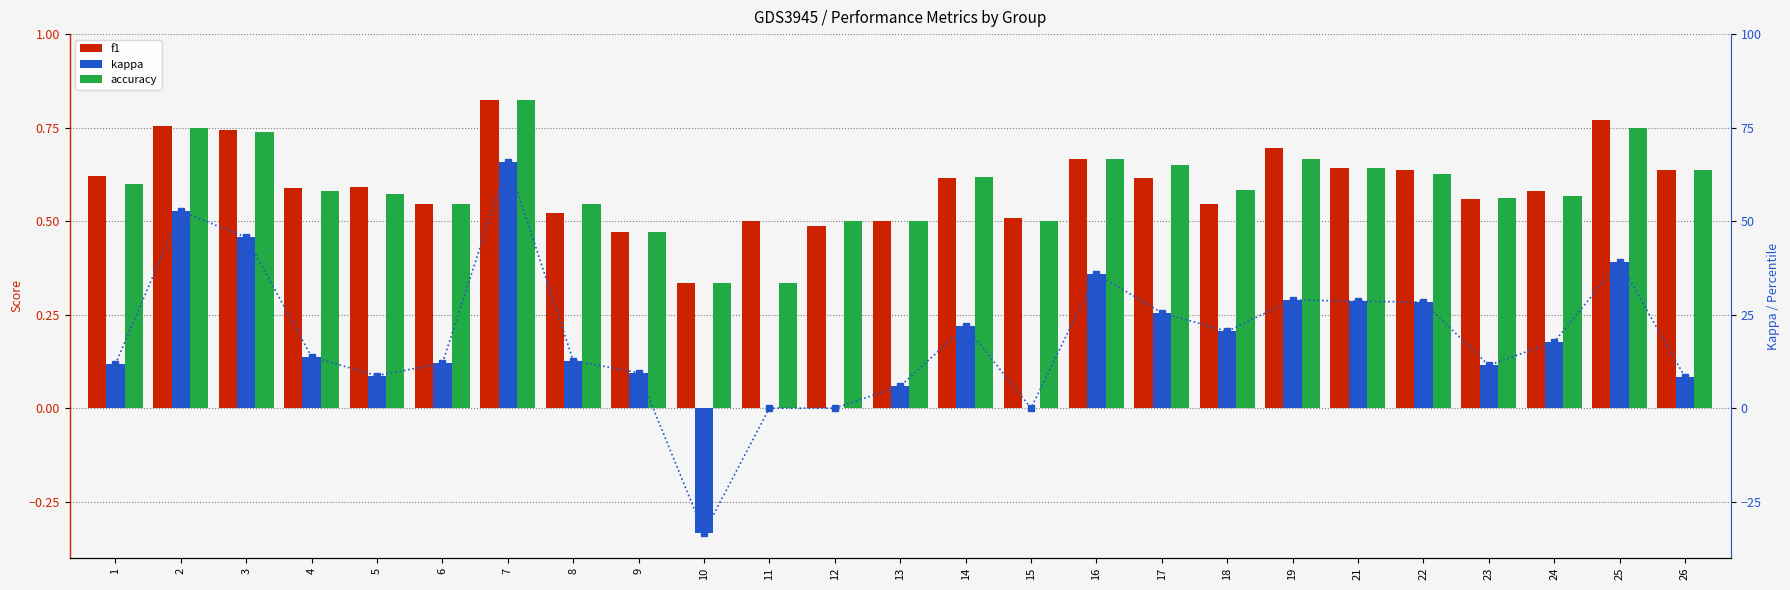

What is the spread (max minus min) of values at 22?

28.1